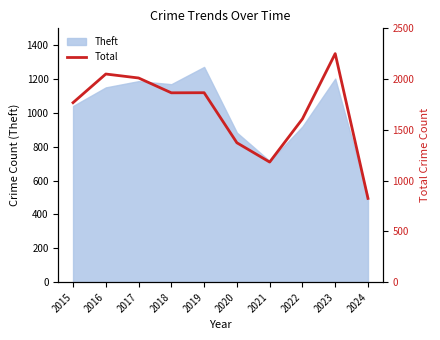

At which category does the chart reach its minimum across all series?

2024